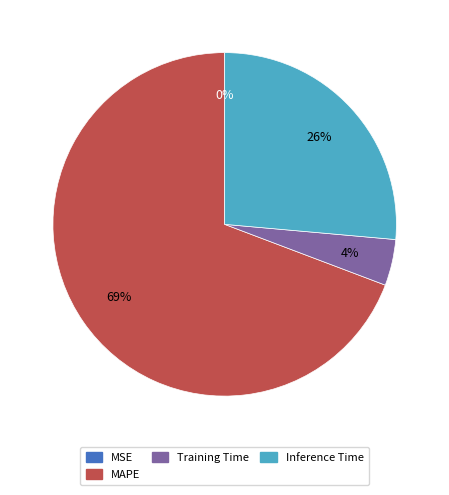

To the nearest percent, what is the average slice percentage?

25%